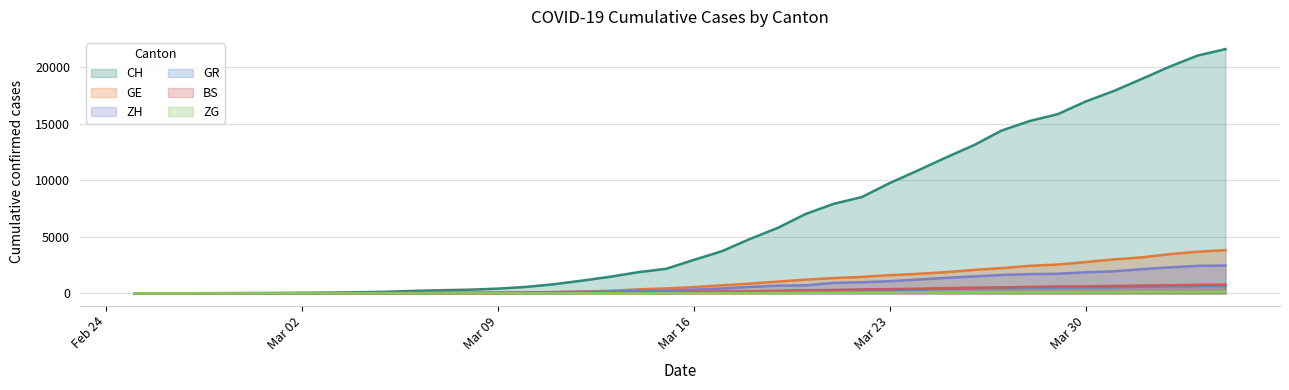

Where is ZH nearest to the value 1230?

2020-03-24